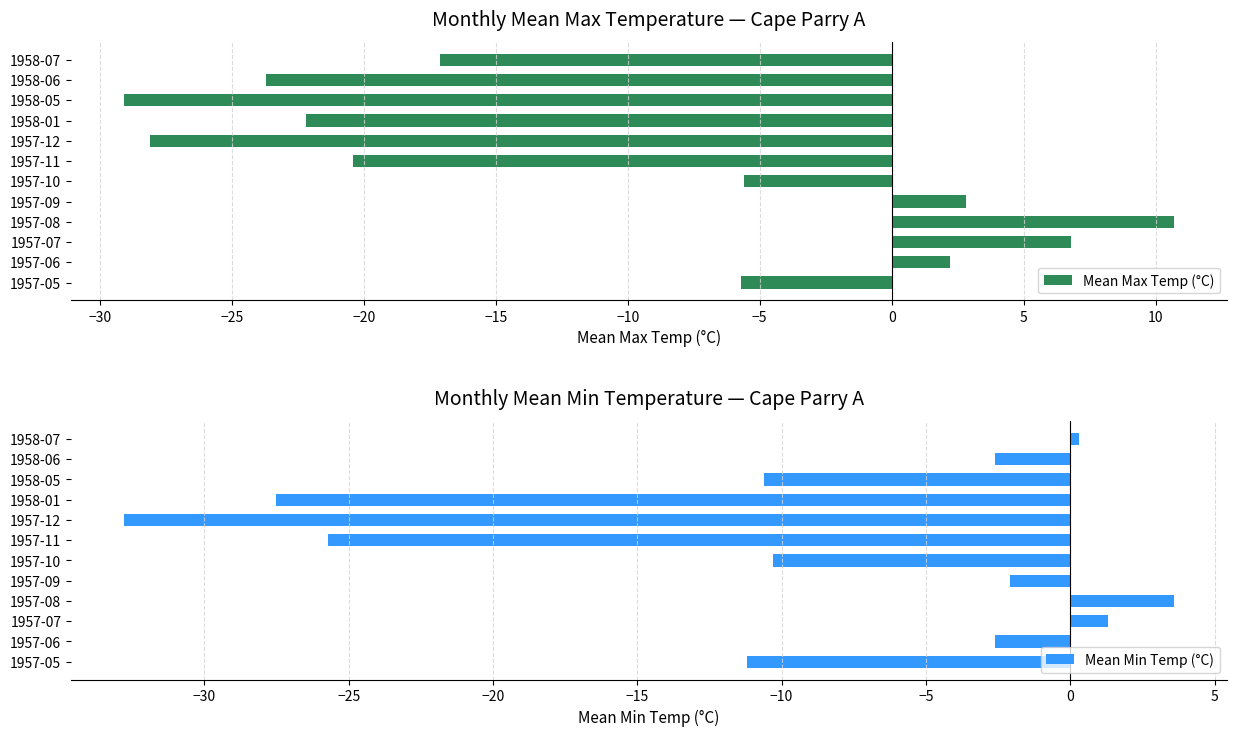

List the series in order of their peak value, highest first.

Mean Max Temp (°C), Mean Min Temp (°C)